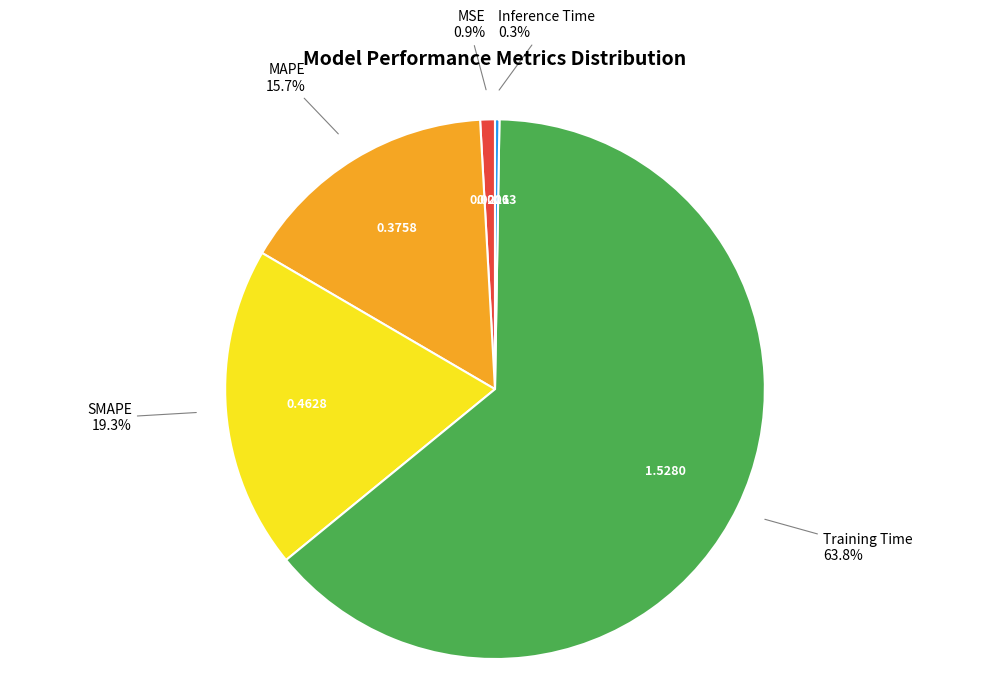

Is there any slice that represents more than half of the pie?

Yes